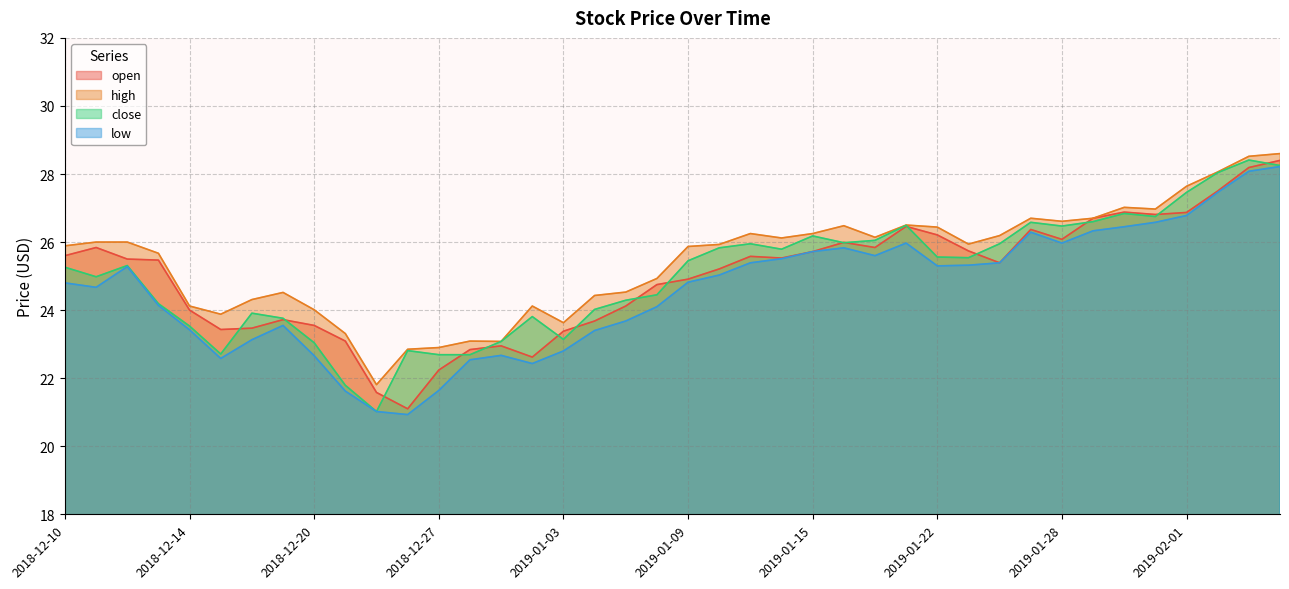

How many interior local valleys does the low series have?

7